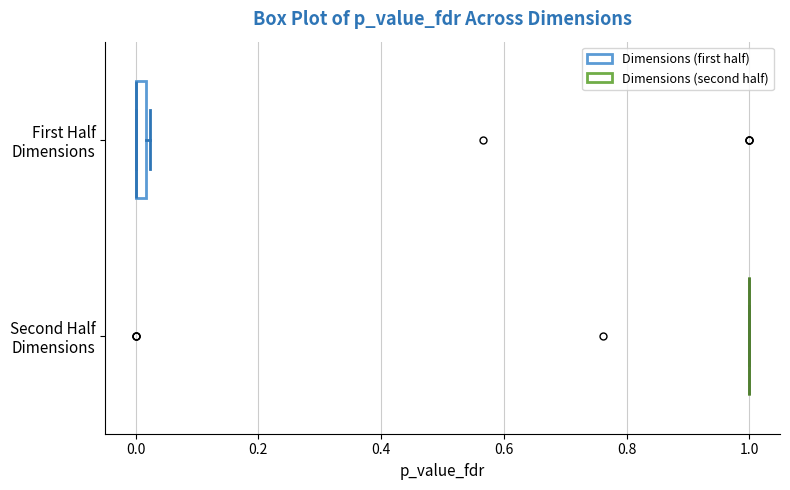

Where is the right edge of the box for First Half Dimensions on the x-axis? The values are not printed on the chart, so give them approximately, as read against the axis.

0.02